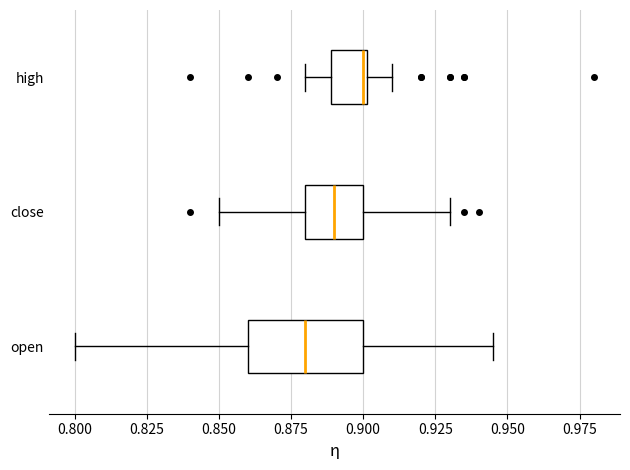

Comparing the boxes themselves (not the whiskers), which one is the widest?

open